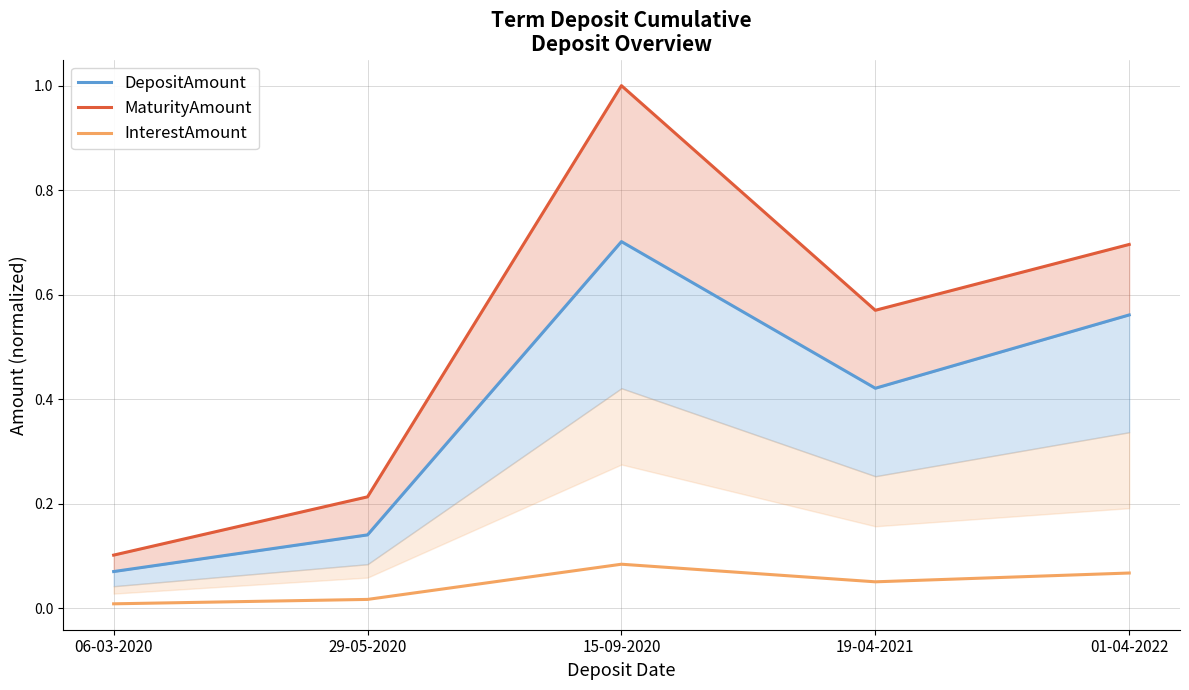

How many interior local valleys does the InterestAmount series have?

1